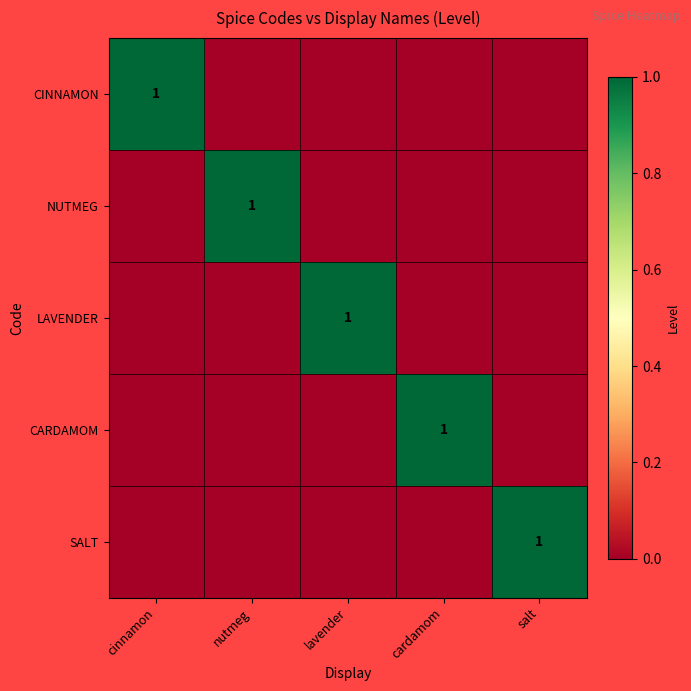

Is it true that CARDAMOM equals -1 at salt?

False